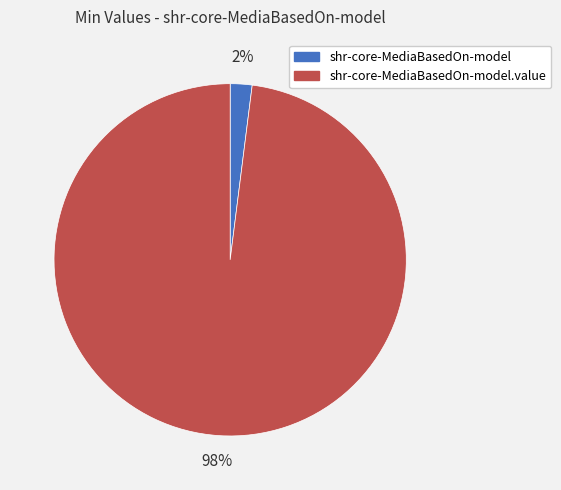

Rank the categories by value from highest to lowest.

shr-core-MediaBasedOn-model.value, shr-core-MediaBasedOn-model